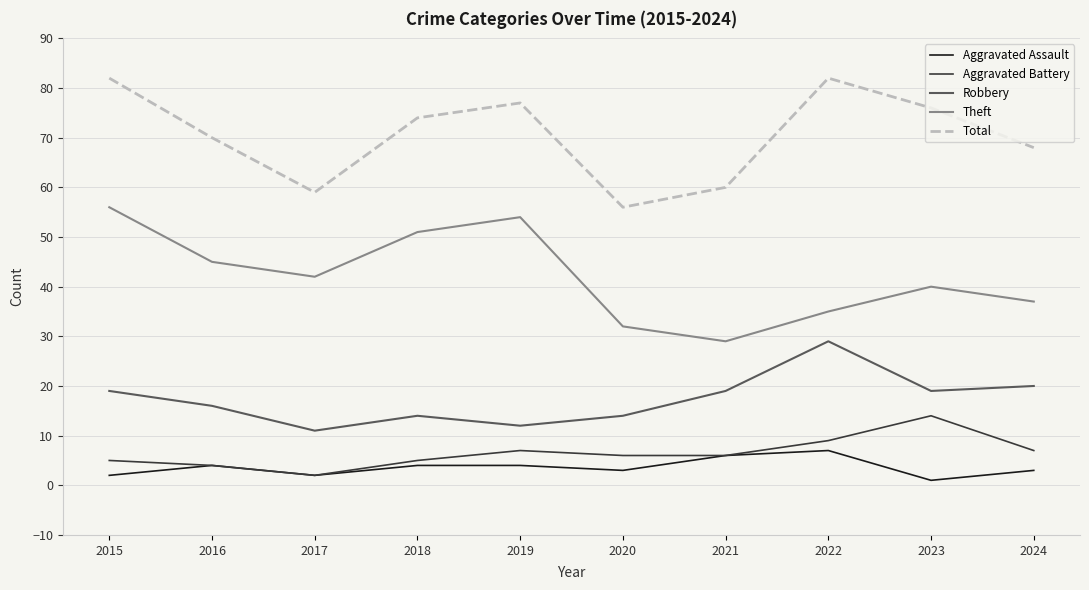

True or false: Aggravated Battery and Total intersect in this chart.

False